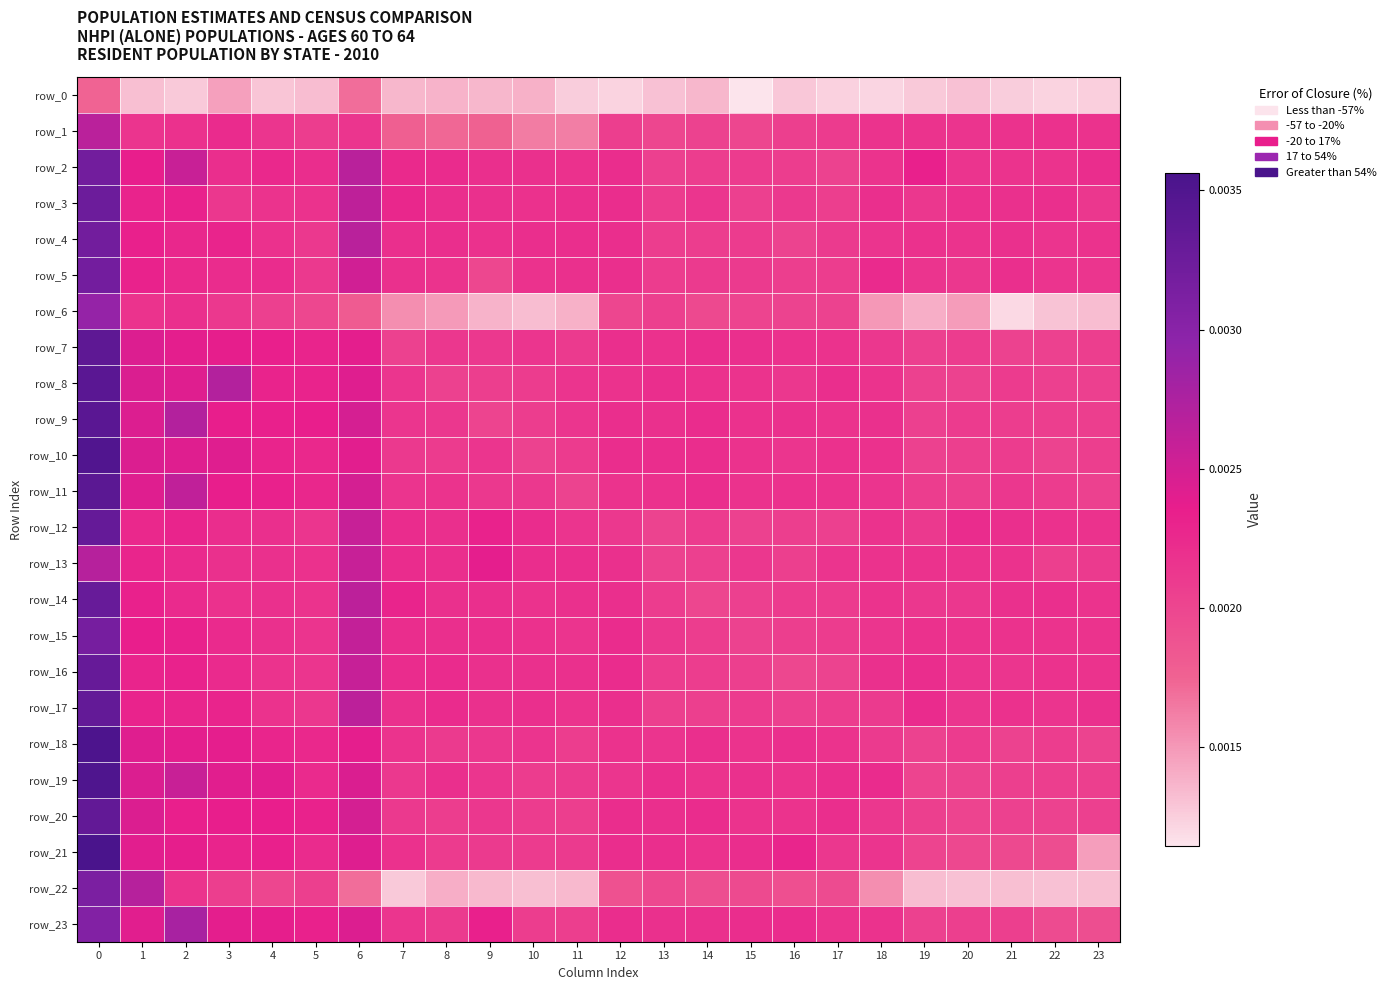

True or false: row_9 has a value of 0.0 at 11.

True